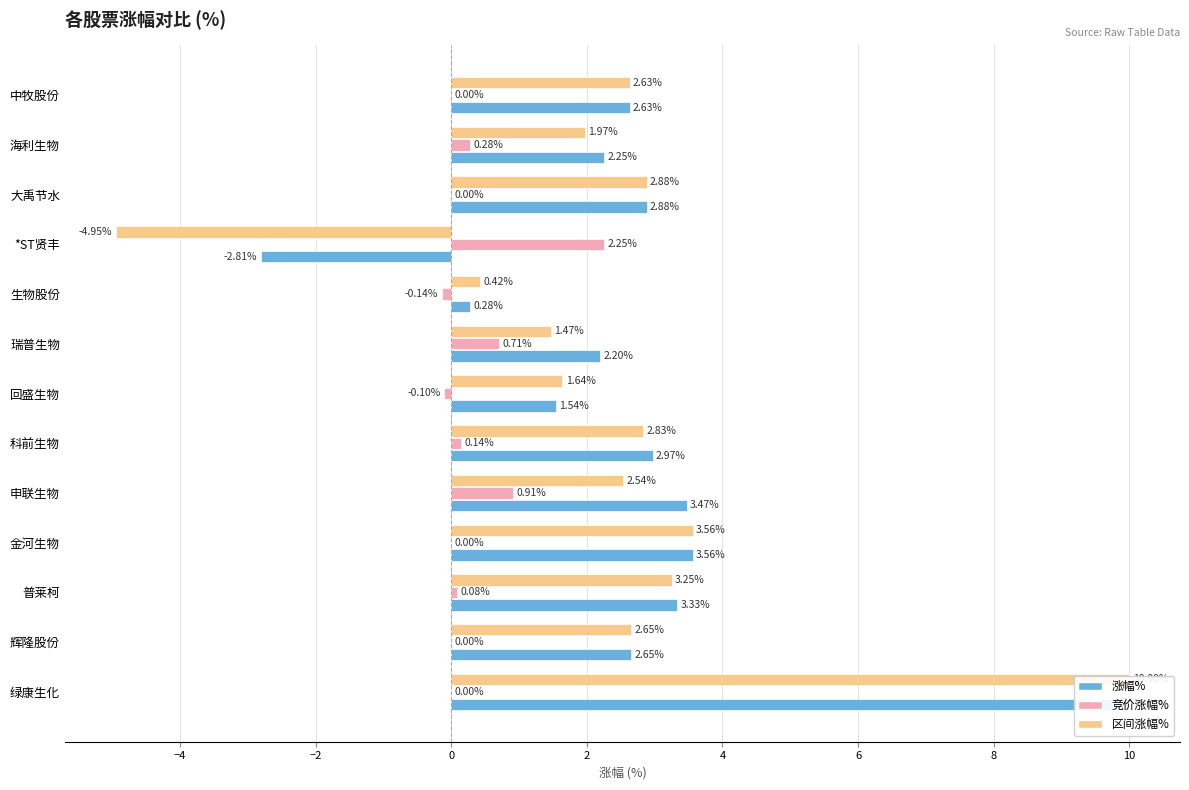

What are all the series names shown in the legend?

涨幅%, 竞价涨幅%, 区间涨幅%